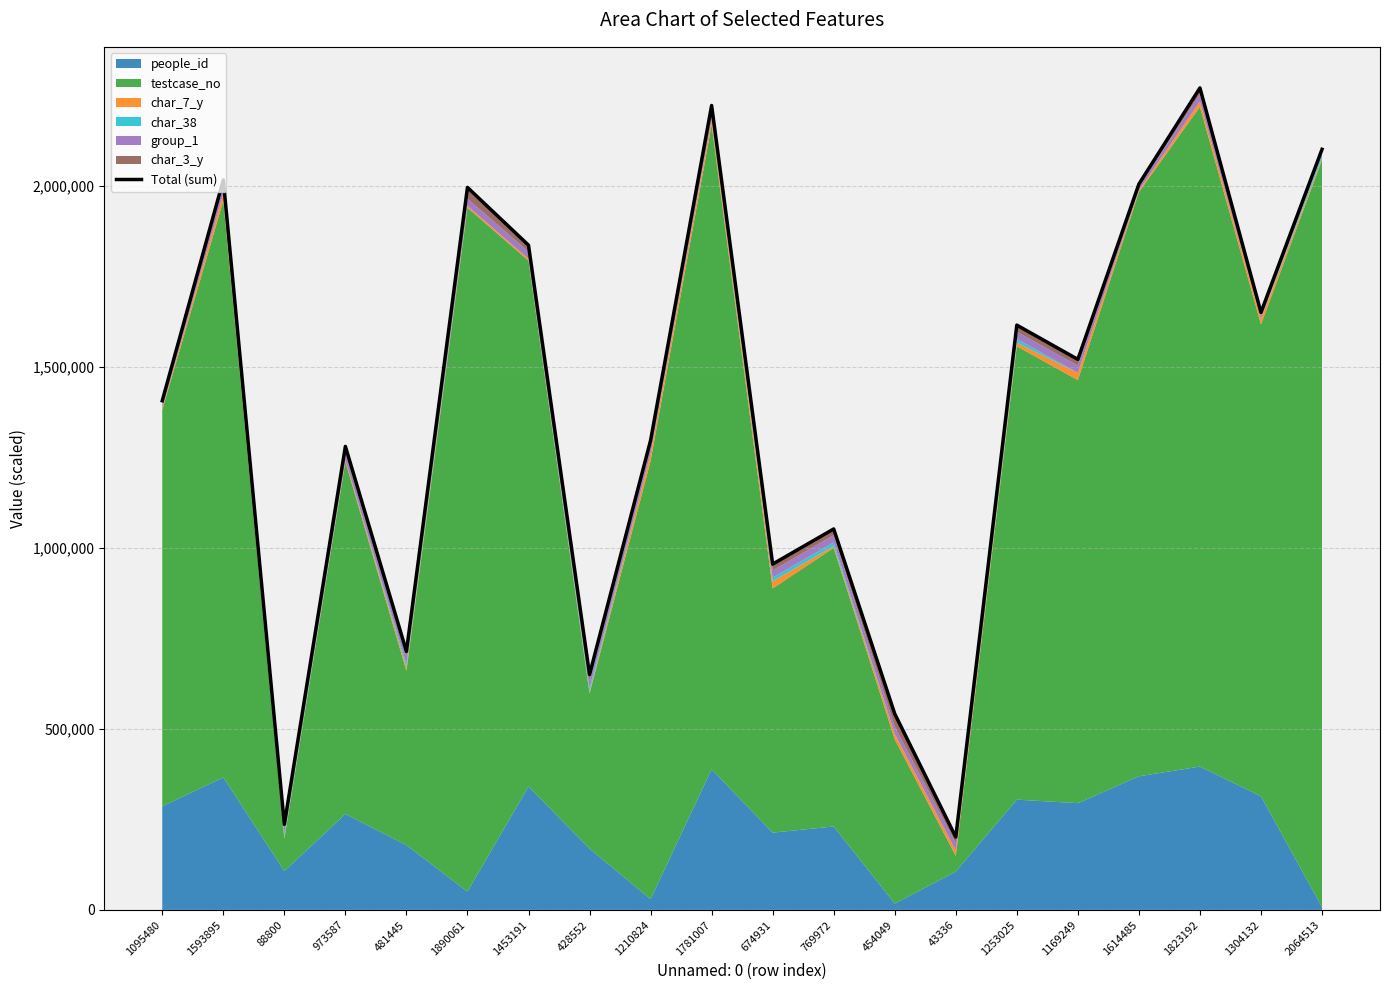

Reading left to right, extract all data points from this chart.

1095480=1407223	1593895=2017325	88800=236498	973587=1280943	481445=714379	1890061=1996681	1453191=1837020	428552=650482	1210824=1297461	1781007=2223156	674931=955682	769972=1052784	454049=541950	43336=201380	1253025=1616167	1169249=1521472	1614485=2005930	1823192=2271633	1304132=1651316	2064513=2101957